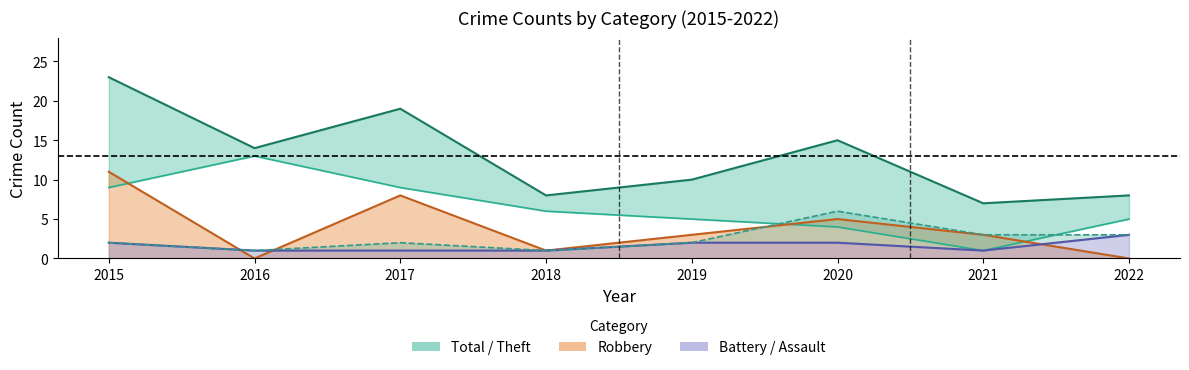

Reading left to right, transcribe all the data shown in this chart.

Total: 23	14	19	8	10	15	7	8
Theft: 9	13	9	6	5	4	1	5
Robbery: 11	0	8	1	3	5	3	0
Aggravated Battery: 2	1	1	1	2	2	1	3
Battery + Assault: 2	1	2	1	2	6	3	3